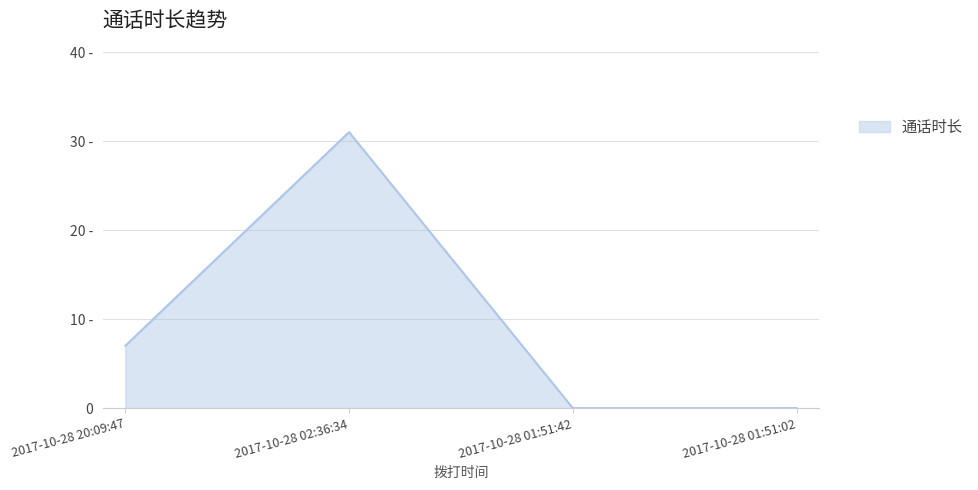

Does the chart display data point markers on the line(s)?

No